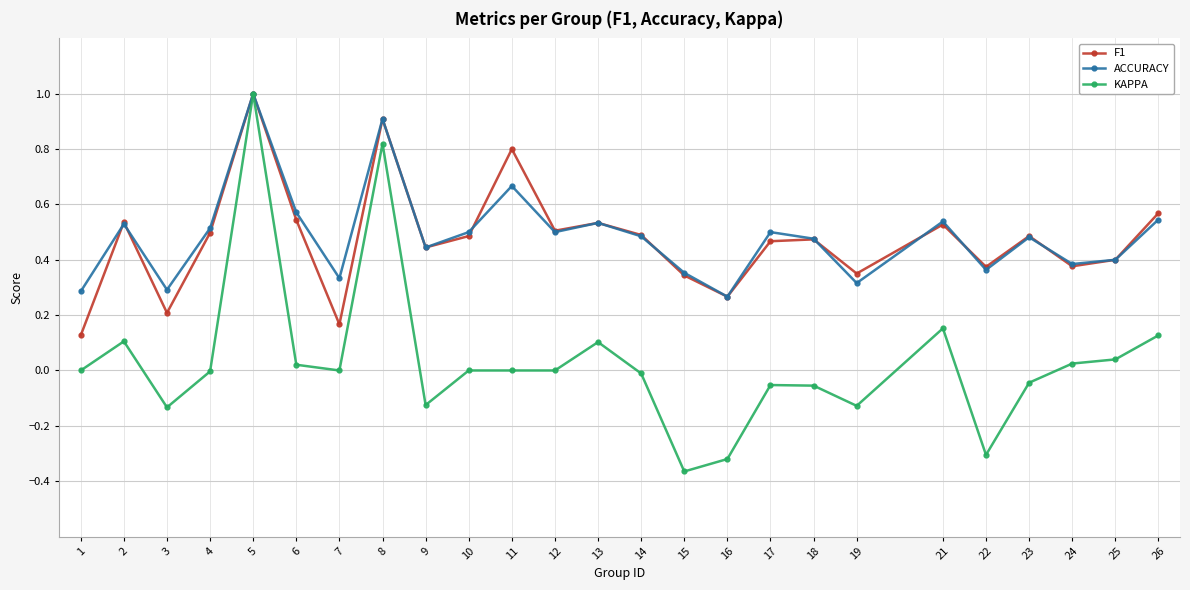

Is the value of F1 at 1 greater than the value of ACCURACY at 11?

No